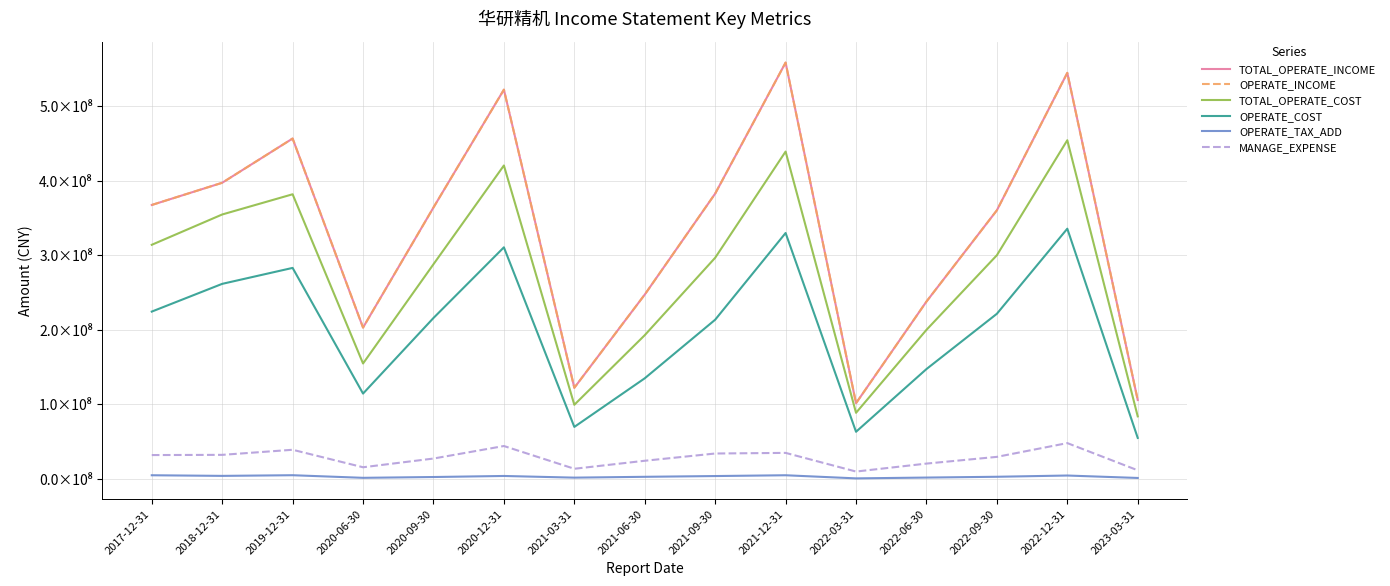

Does the chart have visible grid lines?

Yes